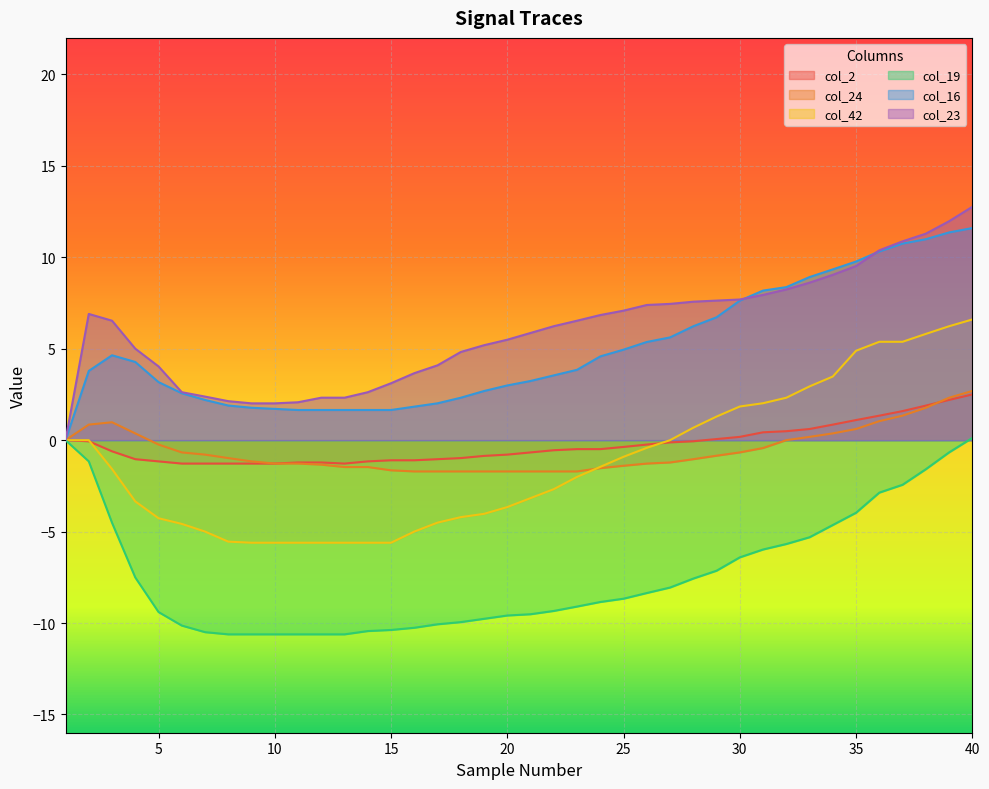

Reading left to right, extract all data points from this chart.

col_2: 1=0.0	2=-0.1	3=-0.6	4=-1.0	5=-1.2	6=-1.3	7=-1.3	8=-1.3	9=-1.3	10=-1.3	11=-1.2	12=-1.2	13=-1.3	14=-1.2	15=-1.1	16=-1.1	17=-1.0	18=-1.0	19=-0.9	20=-0.8	21=-0.7	22=-0.6	23=-0.5	24=-0.5	25=-0.4	26=-0.2	27=-0.1	28=-0.1	29=0.1	30=0.2	31=0.4	32=0.5	33=0.6	34=0.8	35=1.1	36=1.3	37=1.6	38=1.9	39=2.2	40=2.5
col_24: 1=0.0	2=0.8	3=1.0	4=0.4	5=-0.2	6=-0.7	7=-0.8	8=-1.0	9=-1.2	10=-1.3	11=-1.3	12=-1.3	13=-1.5	14=-1.5	15=-1.6	16=-1.7	17=-1.7	18=-1.7	19=-1.7	20=-1.7	21=-1.7	22=-1.7	23=-1.7	24=-1.5	25=-1.4	26=-1.3	27=-1.2	28=-1.0	29=-0.8	30=-0.7	31=-0.4	32=0.0	33=0.2	34=0.4	35=0.6	36=1.0	37=1.3	38=1.8	39=2.3	40=2.7
col_42: 1=0.0	2=0.0	3=-1.6	4=-3.4	5=-4.3	6=-4.6	7=-5.0	8=-5.5	9=-5.6	10=-5.6	11=-5.6	12=-5.6	13=-5.6	14=-5.6	15=-5.6	16=-5.0	17=-4.5	18=-4.2	19=-4.0	20=-3.7	21=-3.2	22=-2.7	23=-2.0	24=-1.5	25=-0.9	26=-0.4	27=0.0	28=0.7	29=1.3	30=1.8	31=2.0	32=2.3	33=2.9	34=3.5	35=4.9	36=5.4	37=5.4	38=5.8	39=6.2	40=6.6
col_19: 1=0.0	2=-1.2	3=-4.5	4=-7.5	5=-9.4	6=-10.1	7=-10.5	8=-10.6	9=-10.6	10=-10.6	11=-10.6	12=-10.6	13=-10.6	14=-10.4	15=-10.4	16=-10.3	17=-10.1	18=-9.9	19=-9.8	20=-9.6	21=-9.5	22=-9.3	23=-9.1	24=-8.8	25=-8.7	26=-8.4	27=-8.1	28=-7.6	29=-7.1	30=-6.4	31=-6.0	32=-5.7	33=-5.3	34=-4.6	35=-4.0	36=-2.9	37=-2.4	38=-1.6	39=-0.7	40=0.1
col_16: 1=0.0	2=3.8	3=4.6	4=4.3	5=3.2	6=2.6	7=2.2	8=1.9	9=1.8	10=1.7	11=1.6	12=1.6	13=1.6	14=1.6	15=1.6	16=1.8	17=2.0	18=2.3	19=2.7	20=3.0	21=3.2	22=3.5	23=3.8	24=4.6	25=5.0	26=5.4	27=5.6	28=6.2	29=6.7	30=7.6	31=8.2	32=8.4	33=8.9	34=9.3	35=9.8	36=10.3	37=10.8	38=11.0	39=11.4	40=11.6
col_23: 1=0.0	2=6.9	3=6.5	4=5.0	5=4.0	6=2.6	7=2.4	8=2.1	9=2.0	10=2.0	11=2.1	12=2.3	13=2.3	14=2.6	15=3.1	16=3.7	17=4.1	18=4.8	19=5.2	20=5.5	21=5.9	22=6.2	23=6.5	24=6.8	25=7.1	26=7.4	27=7.5	28=7.6	29=7.6	30=7.7	31=7.9	32=8.2	33=8.6	34=9.0	35=9.5	36=10.4	37=10.9	38=11.3	39=12.0	40=12.8